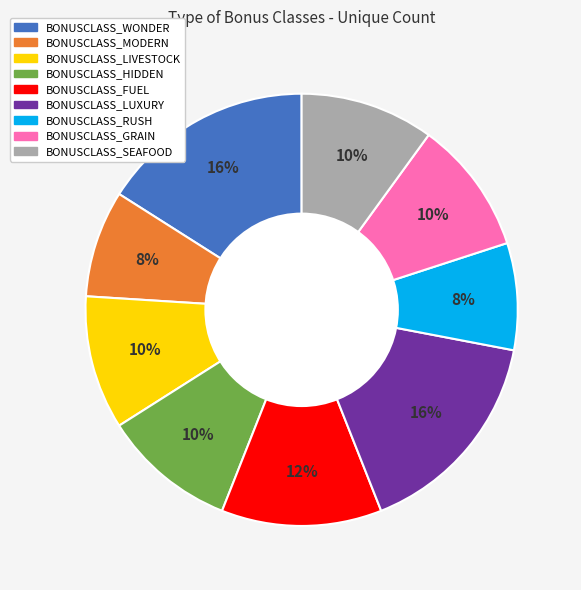

Approximately how many times larger is the value at BONUSCLASS_LUXURY compared to BONUSCLASS_MODERN?

2.0